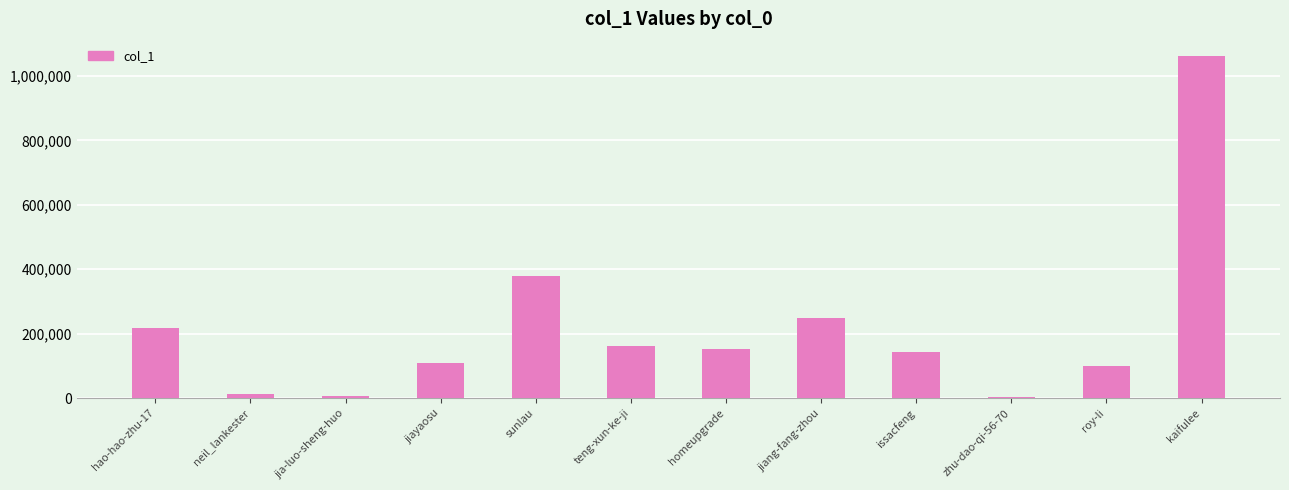

What is the sum of the values at issacfeng and sunlau?

519088